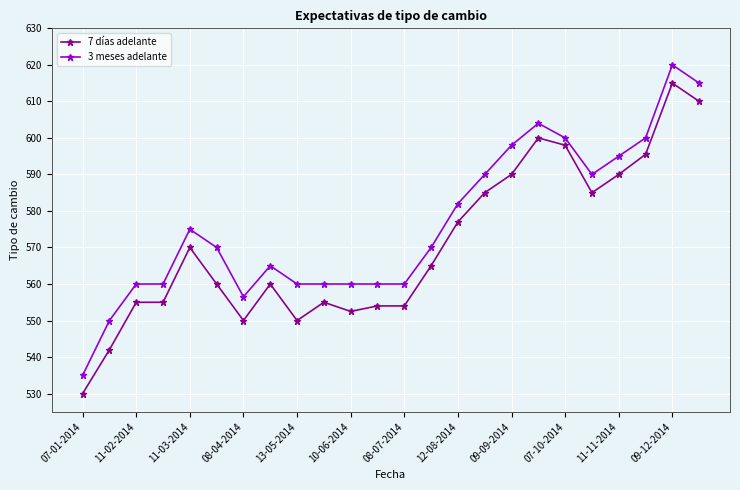

What is the maximum value for 7 días adelante?

615.0